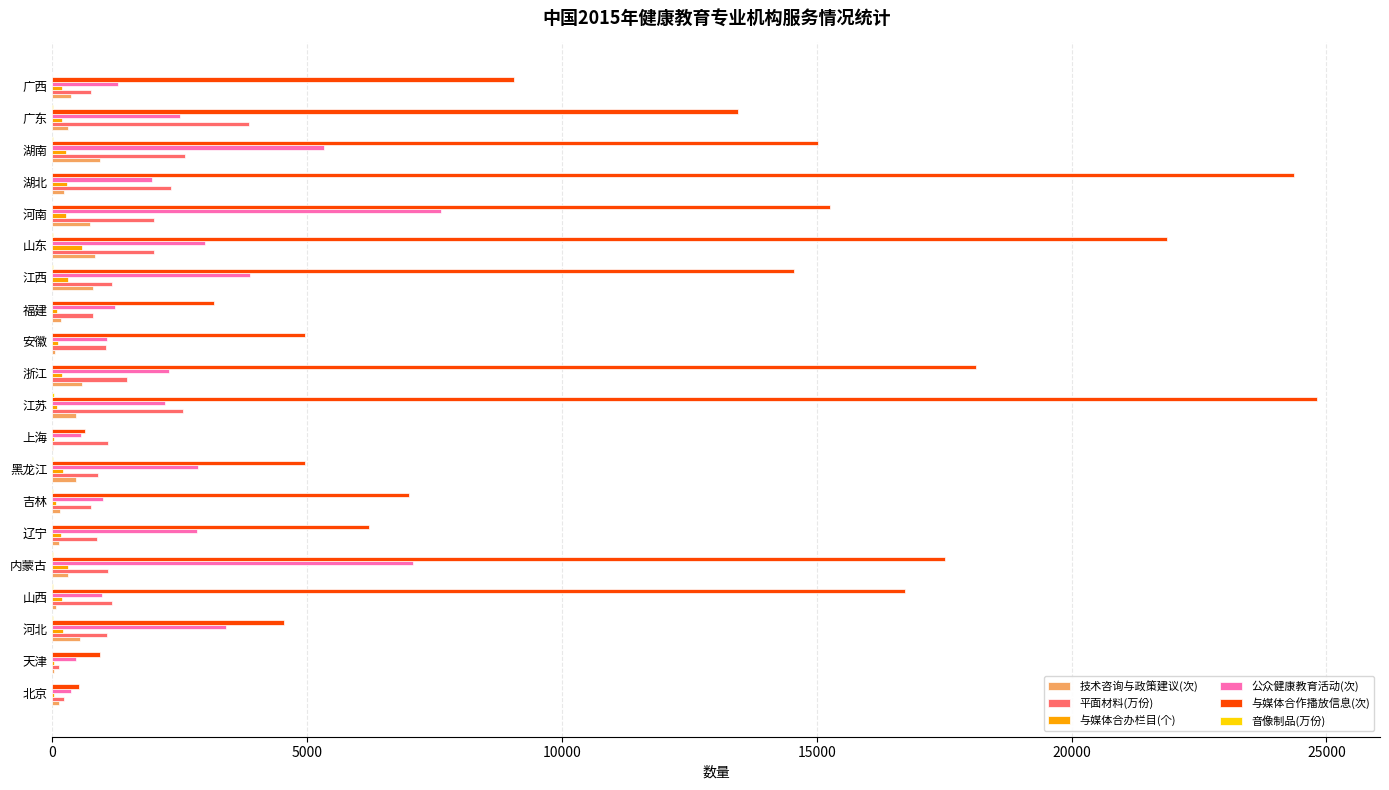

Which series has the largest total across all categories?

与媒体合作播放信息(次)